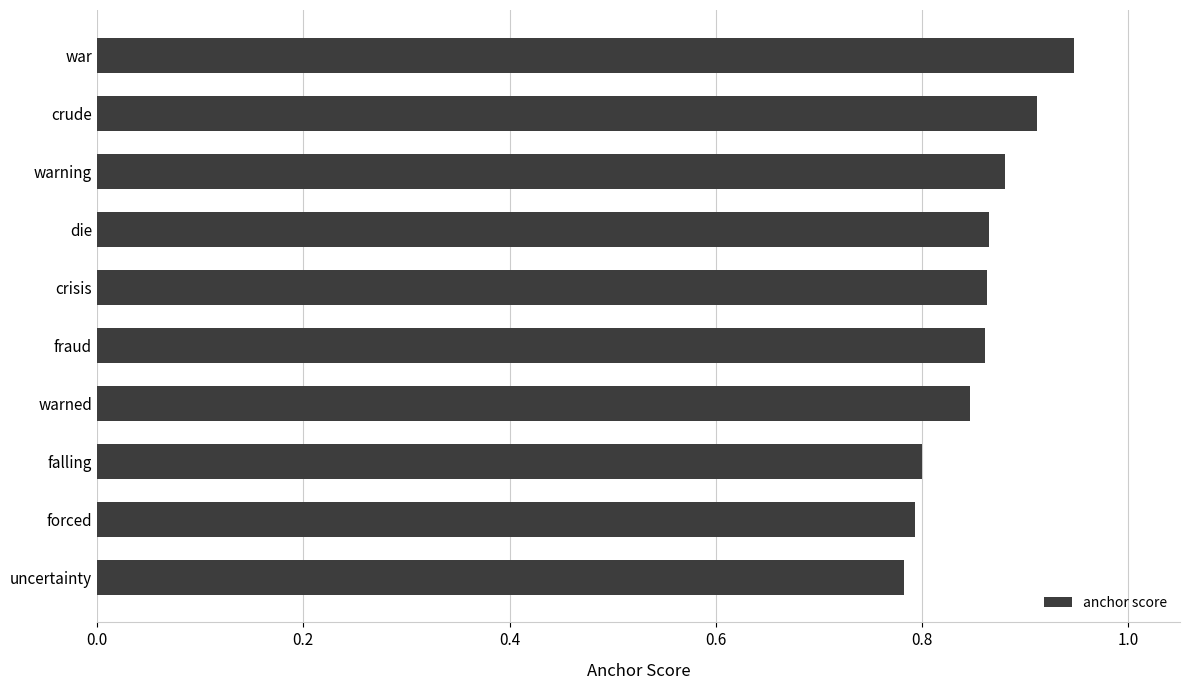

Count the values in the range 0 to 1.

10